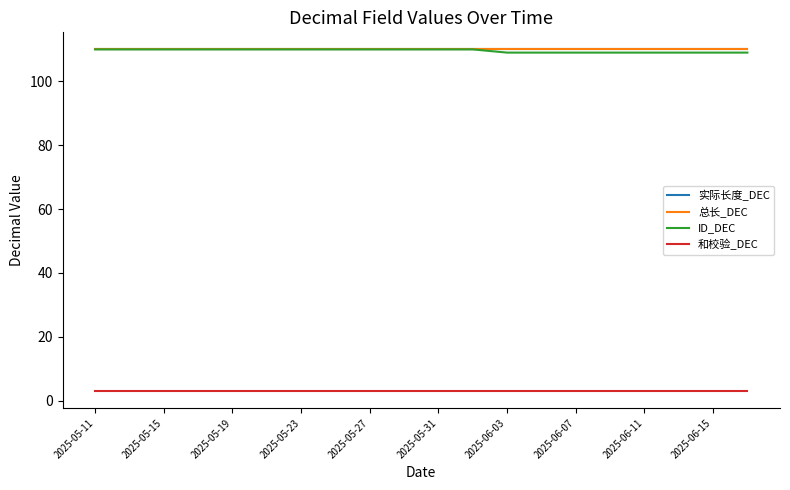

Is this an area chart (filled region under the line)?

No